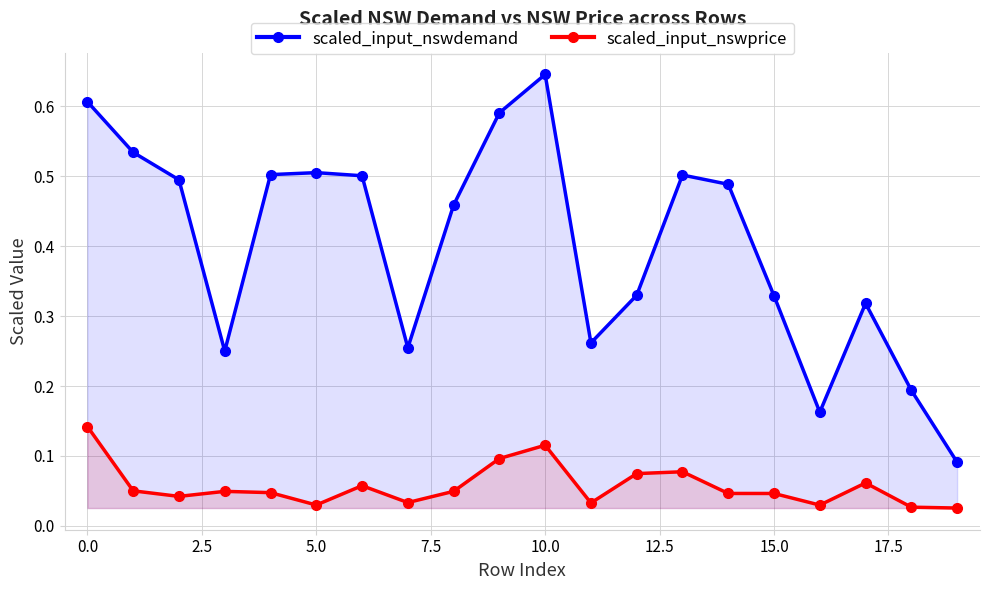

The scaled_input_nswdemand series shows 0.3 at 18. True or false?

False